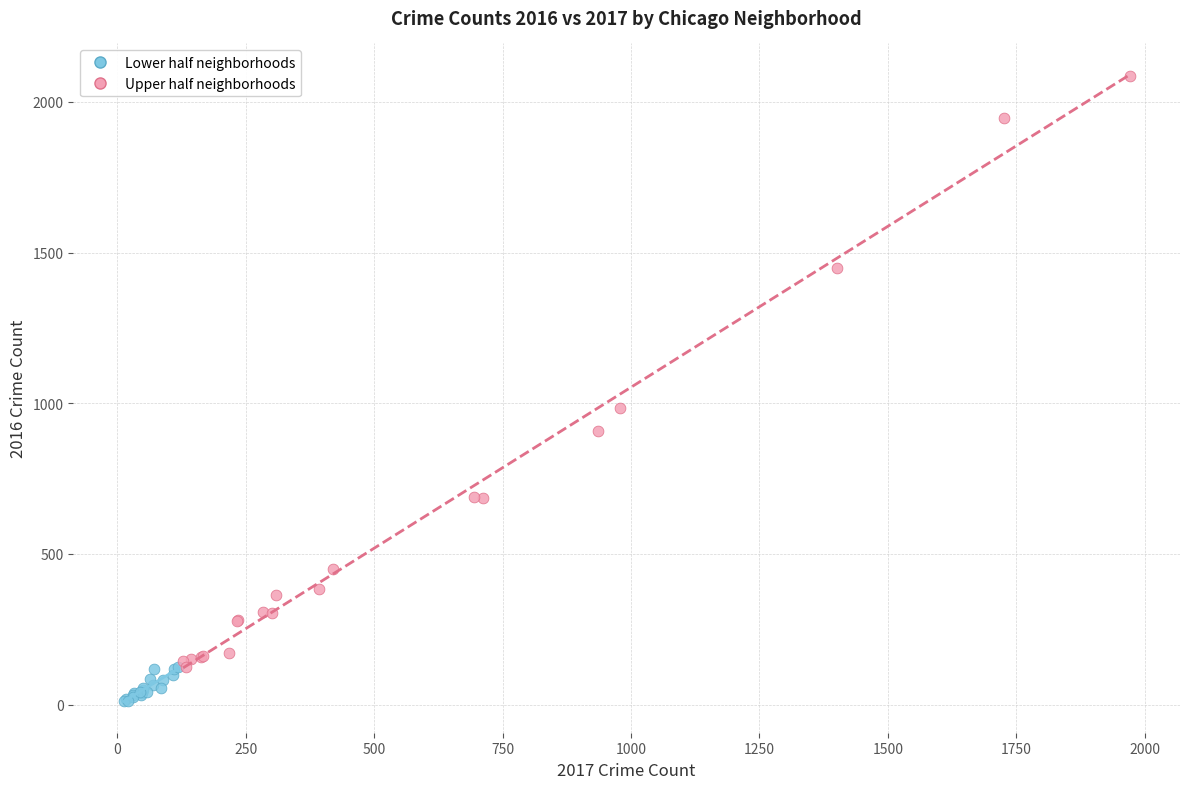

Which series contains the highest Y value?

Upper half neighborhoods